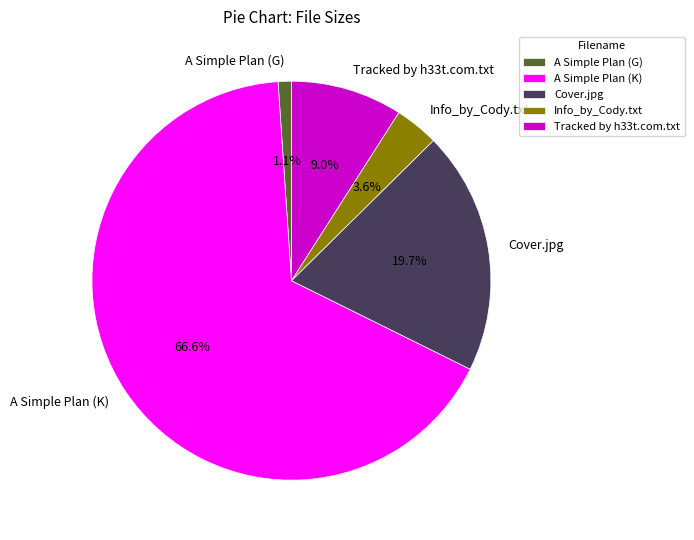

To the nearest percent, what is the difference between the A Simple Plan (G) and Cover.jpg slice percentages?

19%